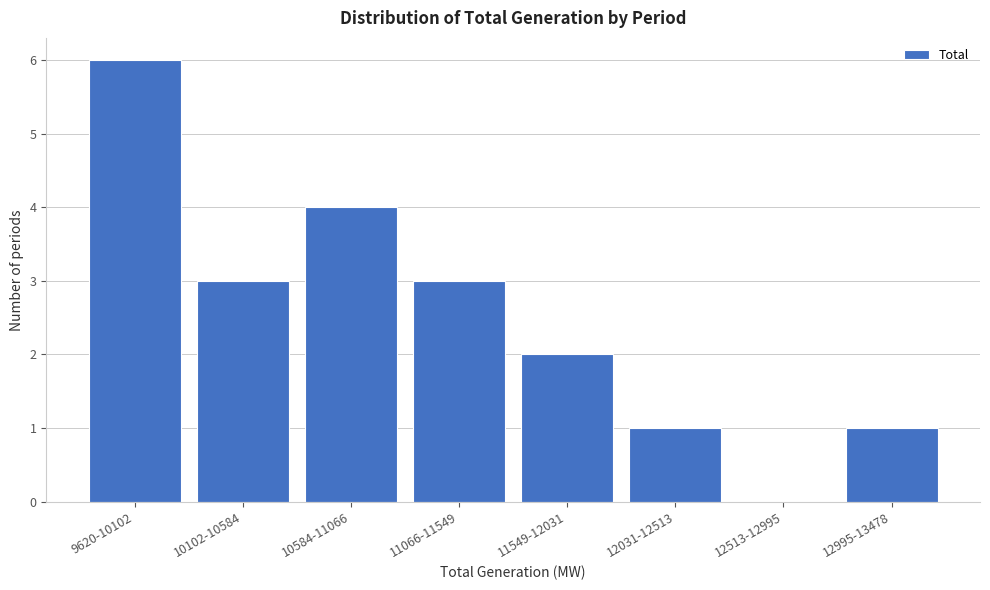

Reading right to left, extract all data points from this chart.

12995-13478=1	12513-12995=0	12031-12513=1	11549-12031=2	11066-11549=3	10584-11066=4	10102-10584=3	9620-10102=6